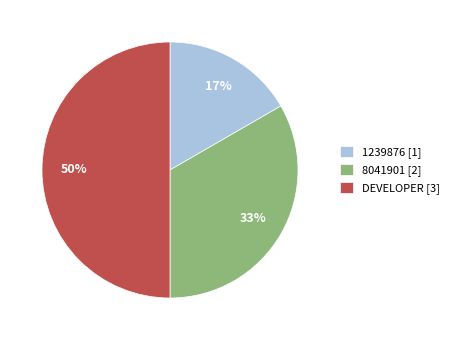

To the nearest percent, what percentage of the pie is 1239876?

17%